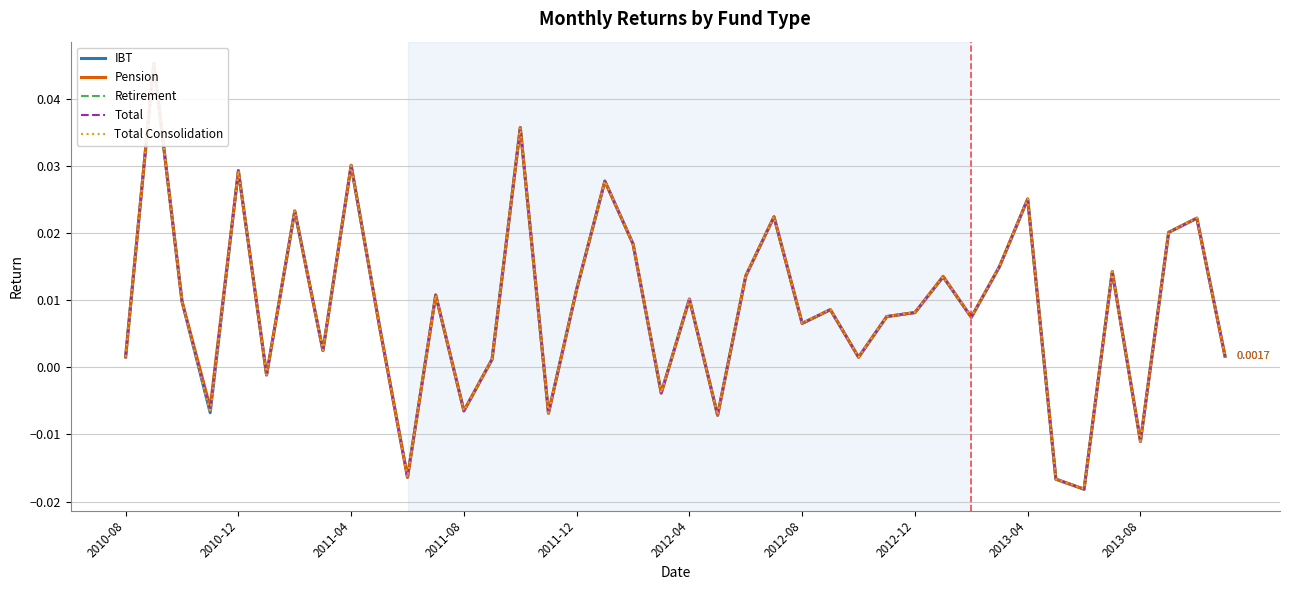

Is this an area chart (filled region under the line)?

No